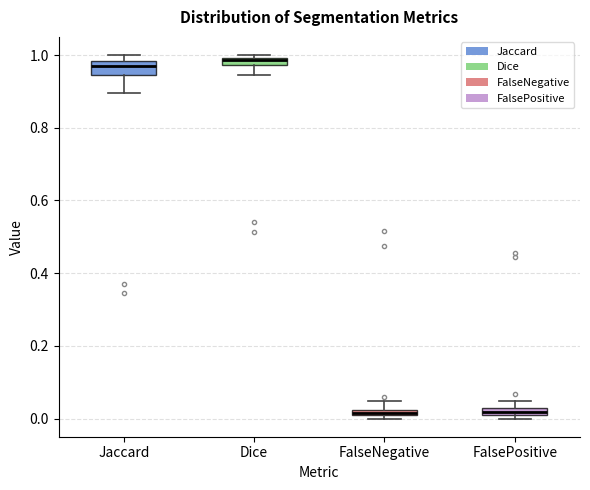

Where is the upper edge of the box for FalsePositive on the y-axis? The values are not printed on the chart, so give them approximately, as read against the axis.

0.02